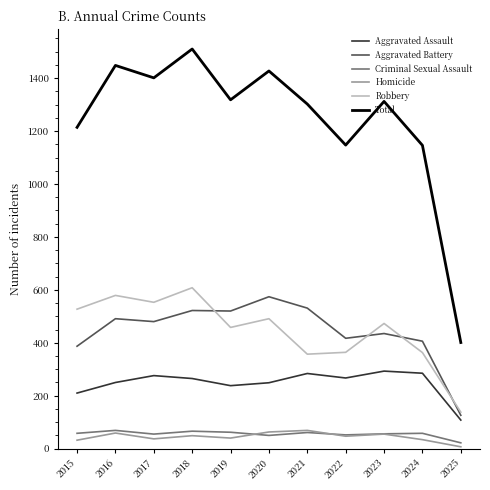

Read the Total value at 2022.

1147